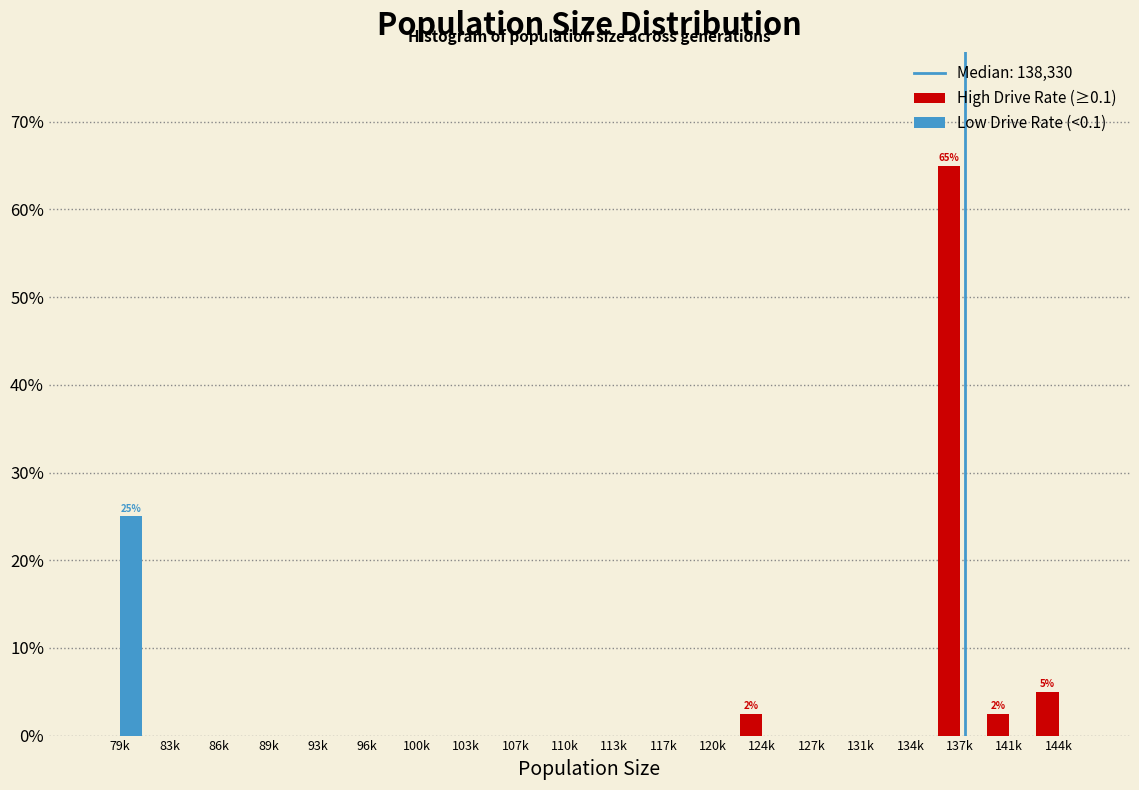

Between 79k and 103k, which series saw the biggest shift?

Low Drive Rate (<0.1)